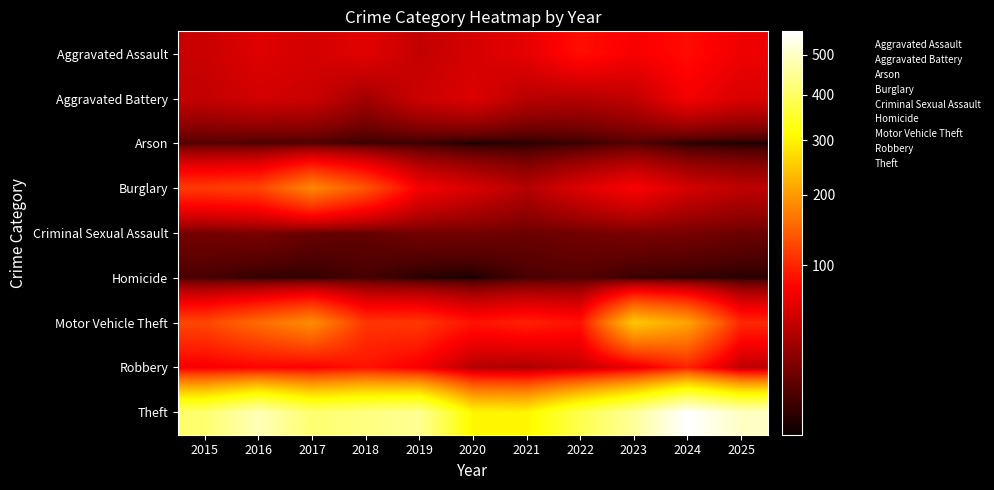

Which series has the largest total across all categories?

Theft